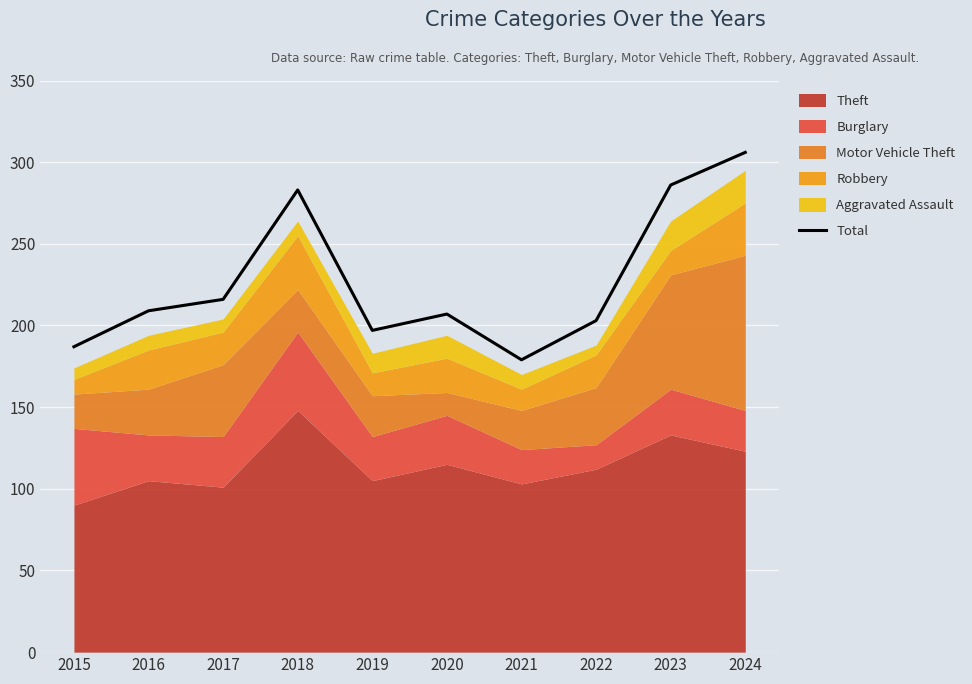

At which label does the data first exceed 209?

2017